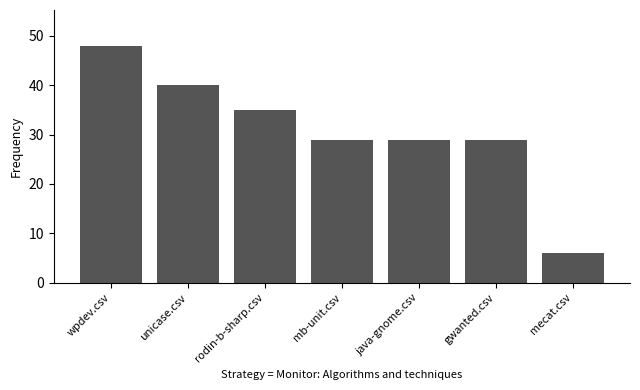

Are the bars grouped side by side (vs. stacked)?

No